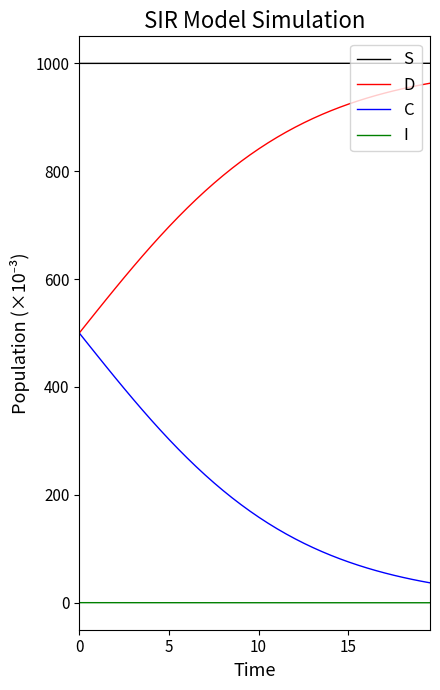

Rank the series by their average value, from lowest to highest.

I, C, D, S